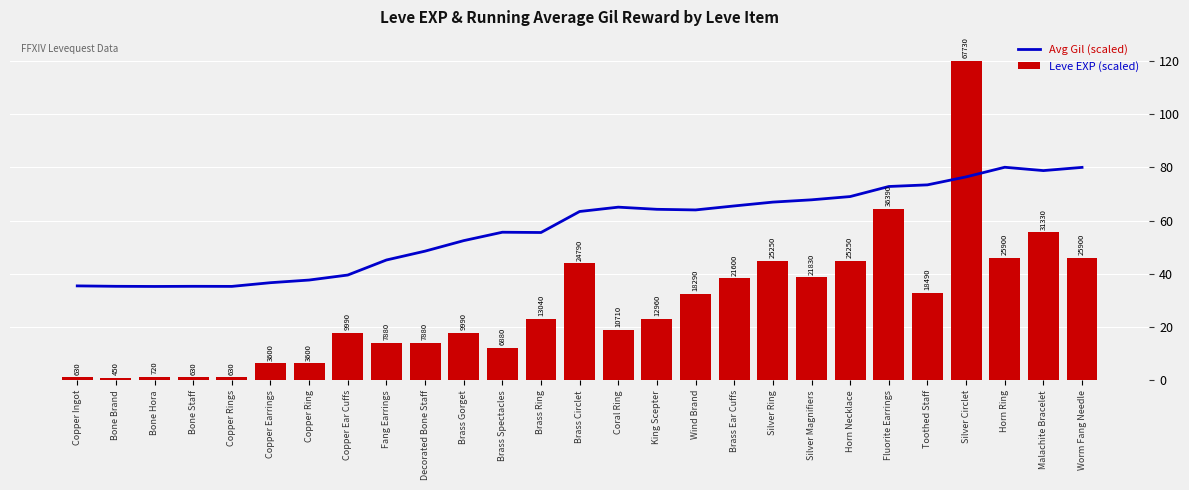

At which label does Avg Gil (scaled) reach its peak?

Horn Ring